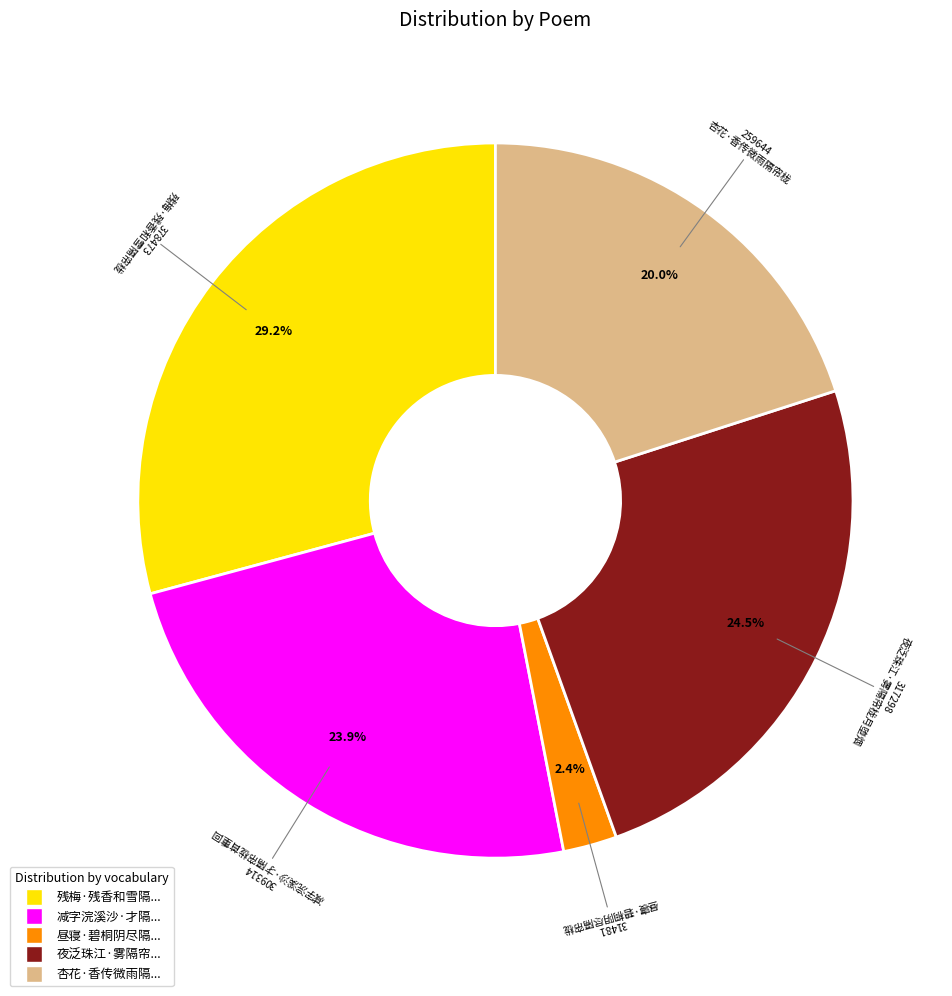

To the nearest percent, what is the difference between the largest and smallest slice percentages?

27%